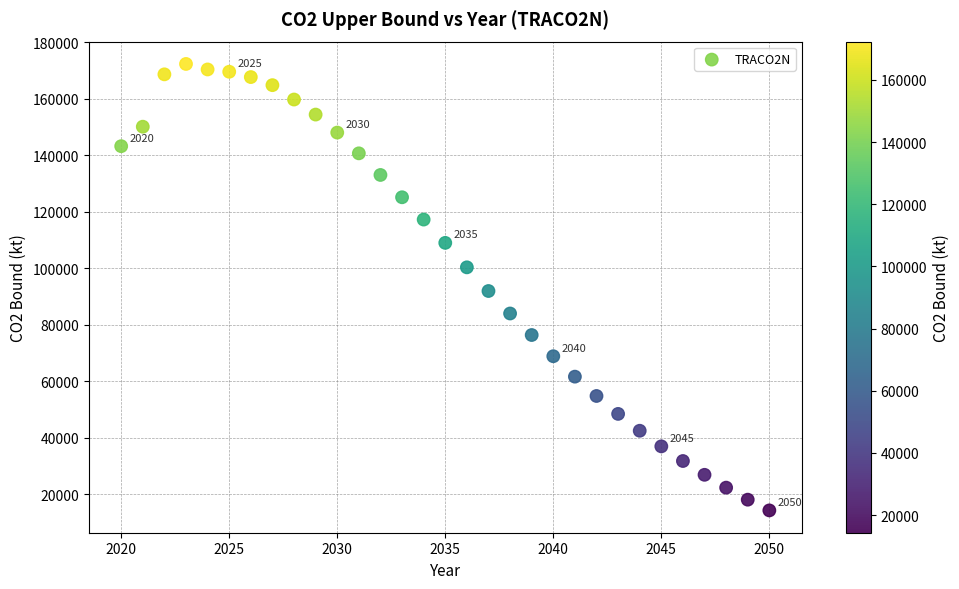

What is the range of Y values (max minus min)?

158031.9